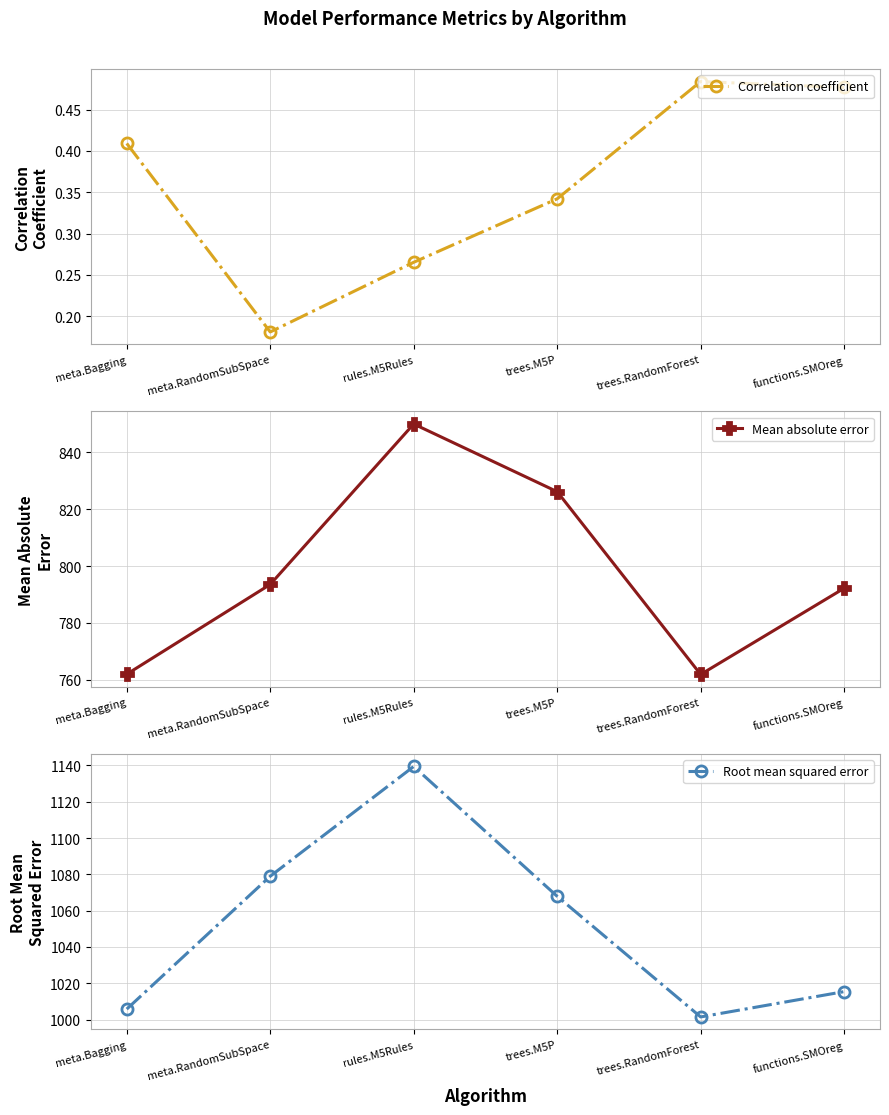

What is the minimum value for Root mean squared error?

1001.4